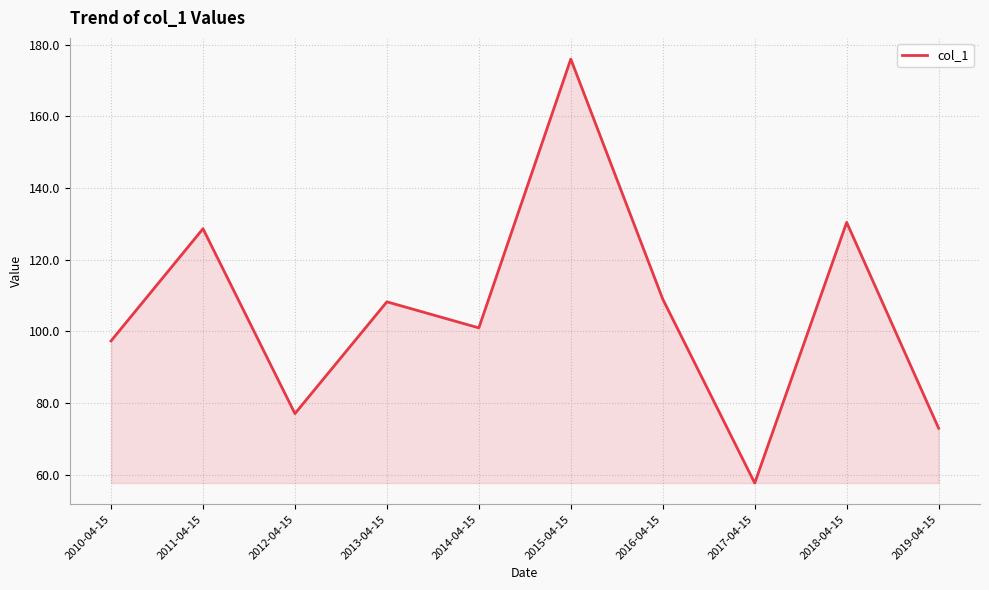

What is the maximum value shown in the chart?

176.0